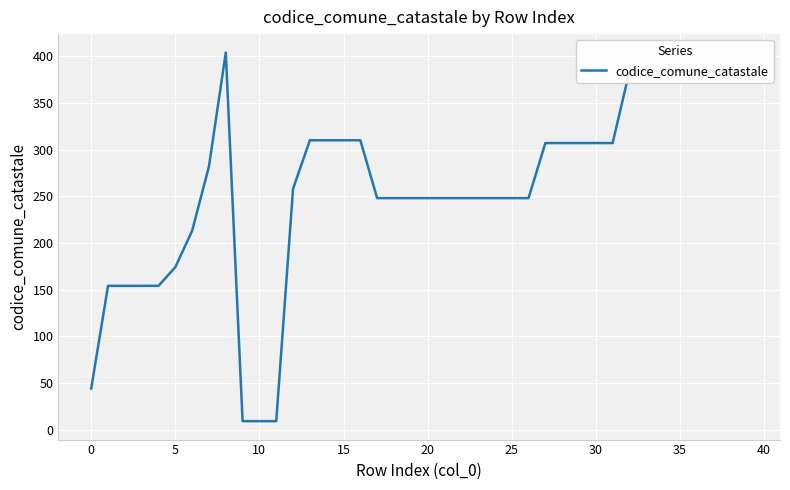

What is the difference between the maximum and minimum values?

395